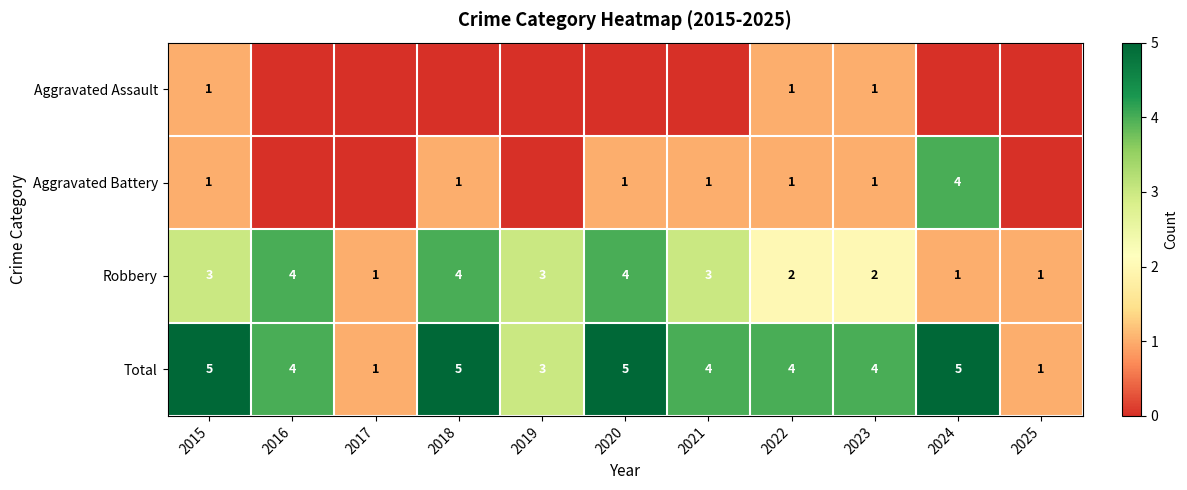

At which label does Total first exceed 4?

2015